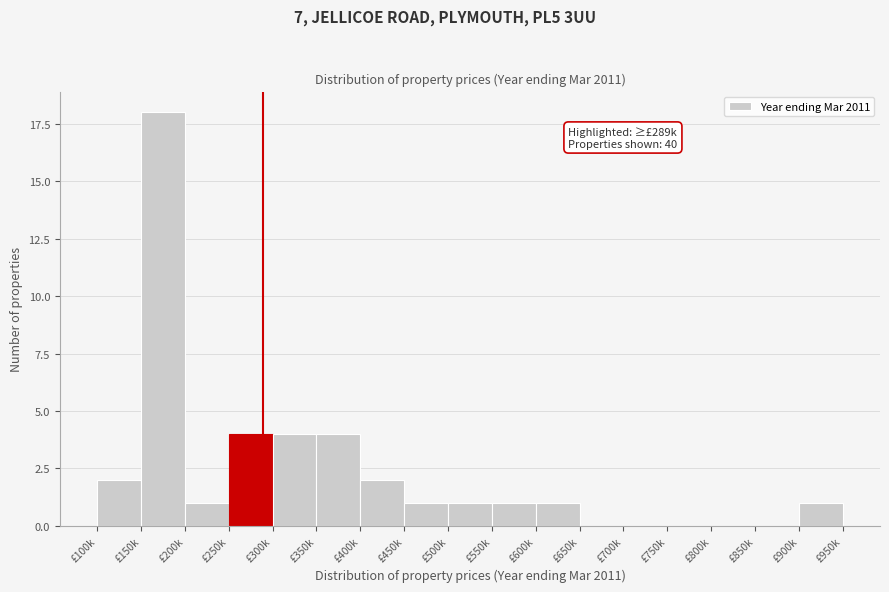

Reading left to right, transcribe all the data shown in this chart.

£100k=2	£150k=18	£200k=1	£250k=4	£300k=4	£350k=4	£400k=2	£450k=1	£500k=1	£550k=1	£600k=1	£650k=0	£700k=0	£750k=0	£800k=0	£850k=0	£900k=1